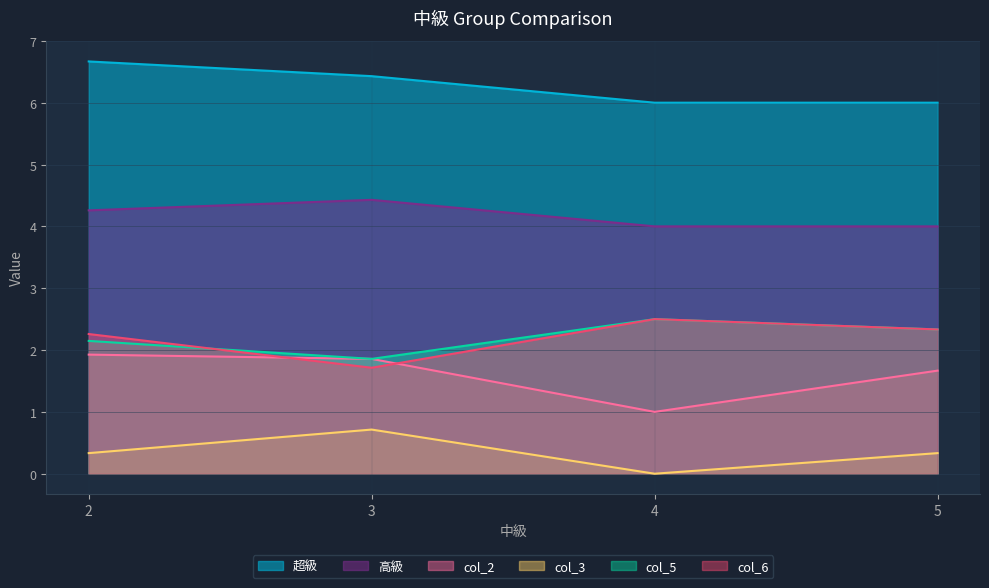

What is the maximum value for 超級?

6.7